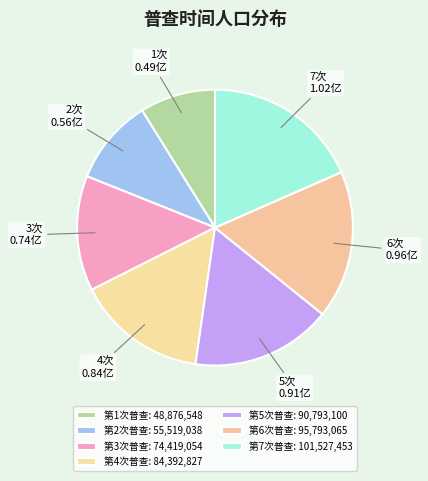

Rank the categories by value from lowest to highest.

1, 2, 3, 4, 5, 6, 7